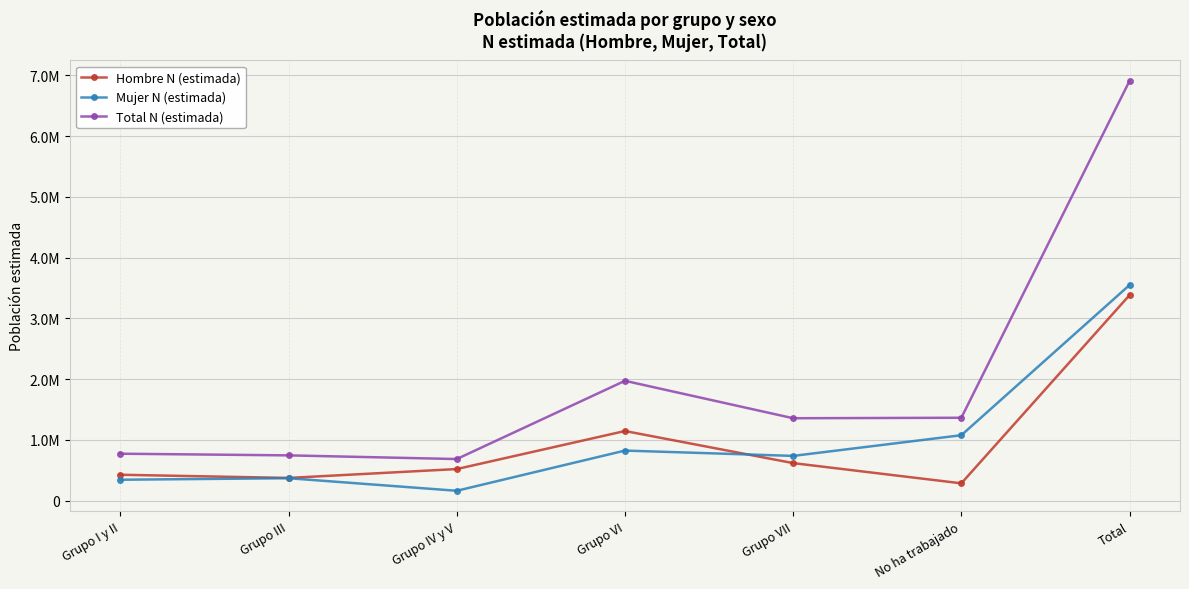

Is this an area chart (filled region under the line)?

No